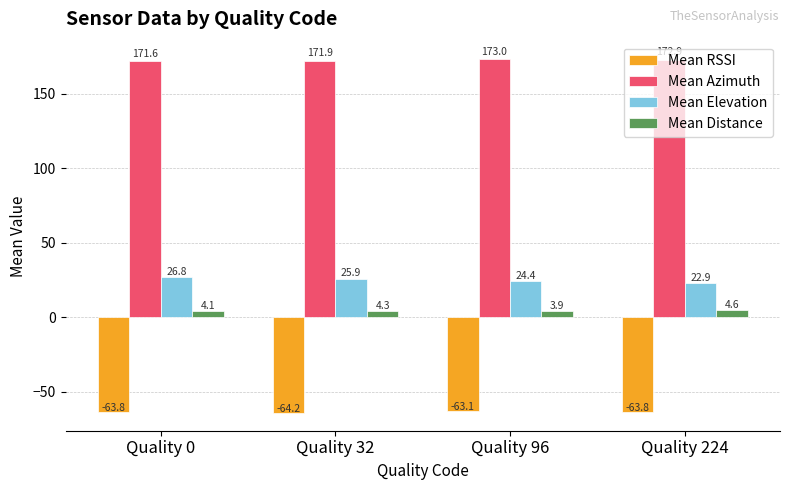

How many series are shown in this chart?

4